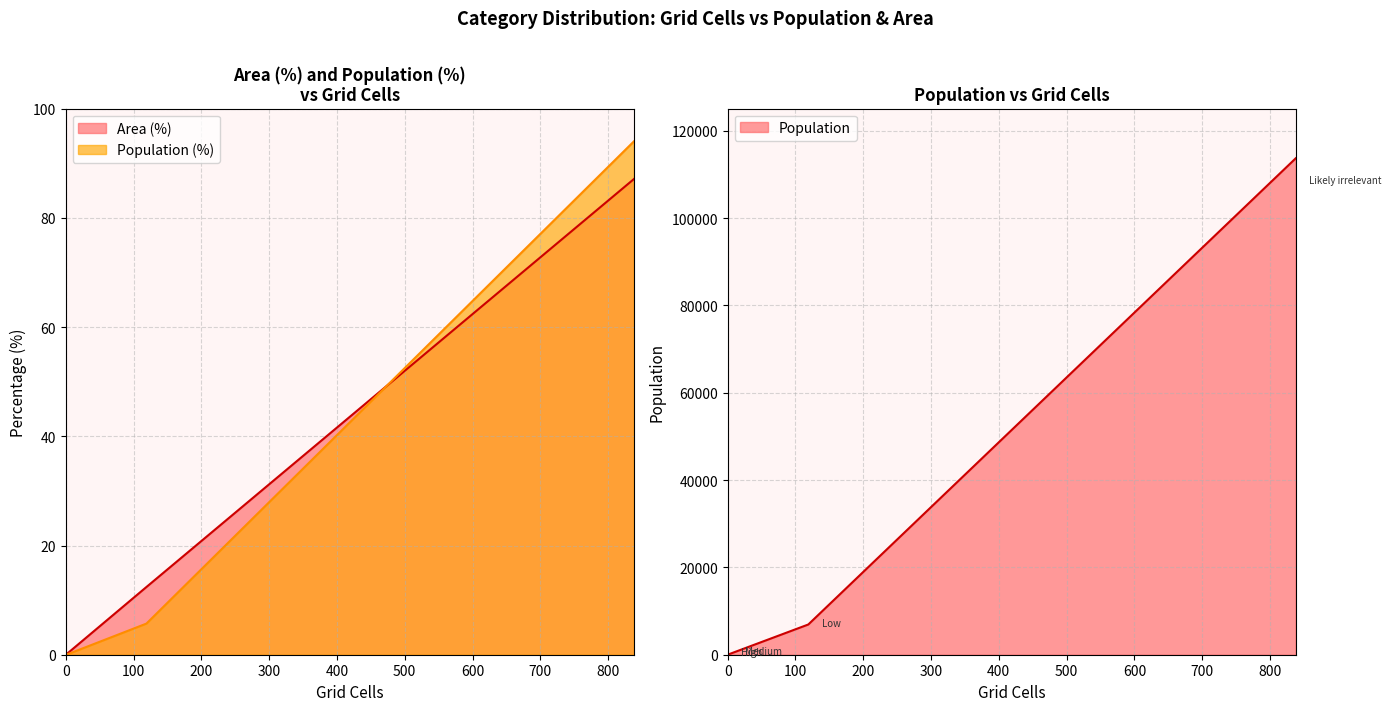

What is the difference between the maximum and minimum values in the Population series?

94.0